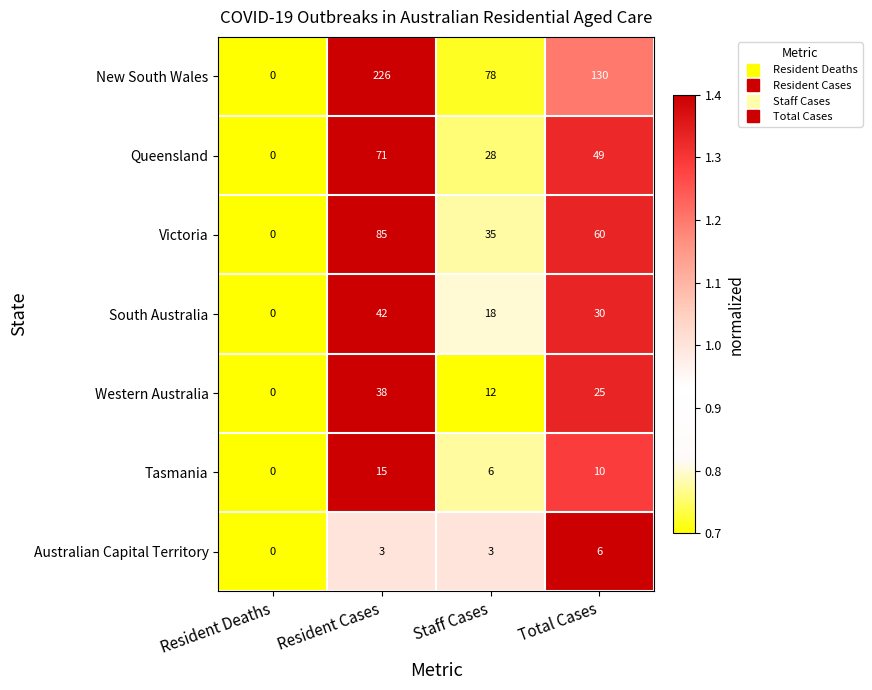

At which label does New South Wales first exceed 130?

Resident Cases